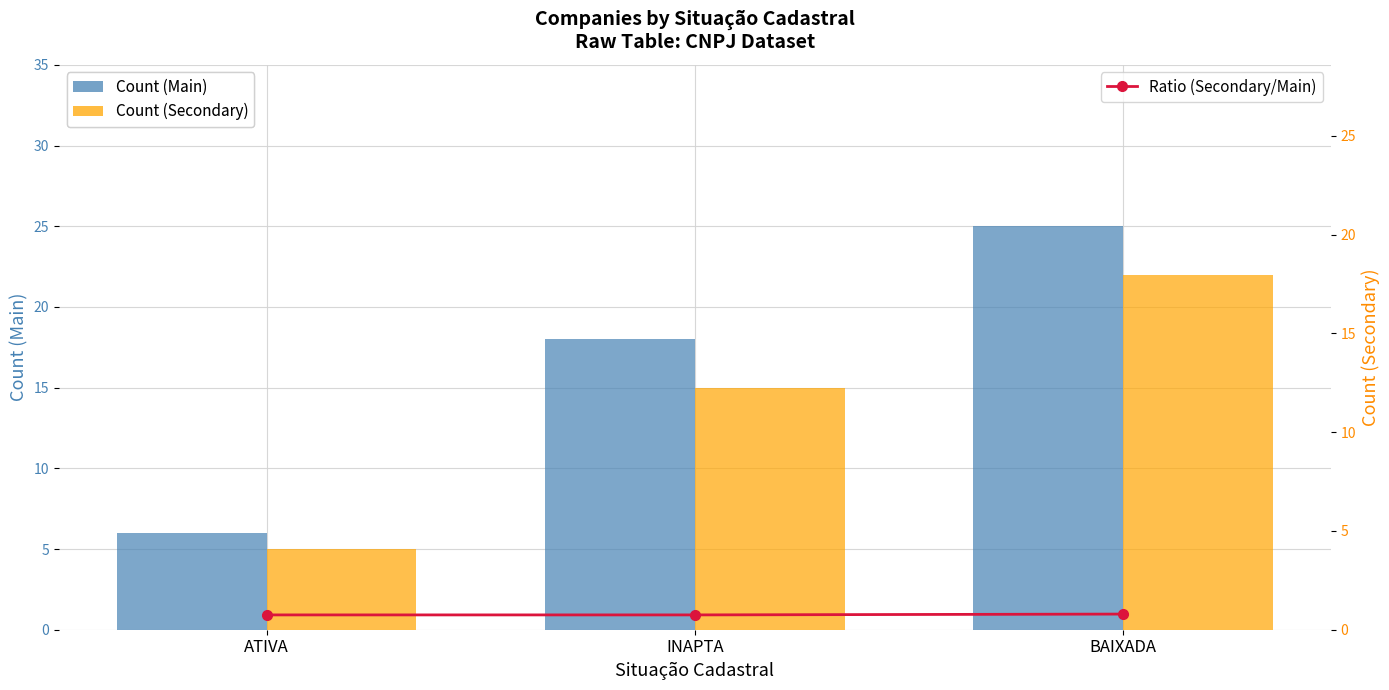

Count the number of categories in the chart.

3